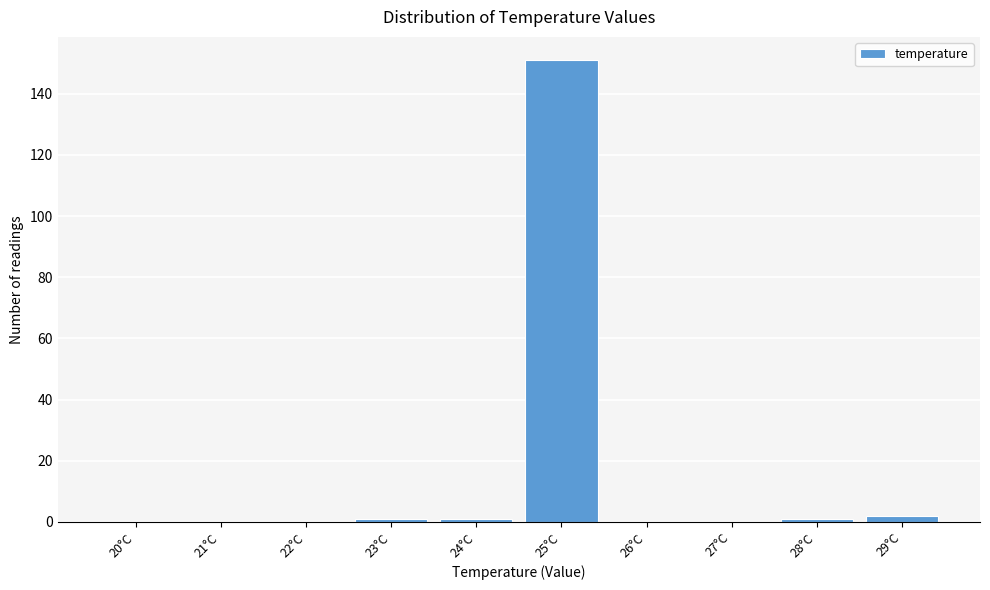

Reading left to right, list all the values displayed in this chart.

20°C=0	21°C=0	22°C=0	23°C=1	24°C=1	25°C=151	26°C=0	27°C=0	28°C=1	29°C=2